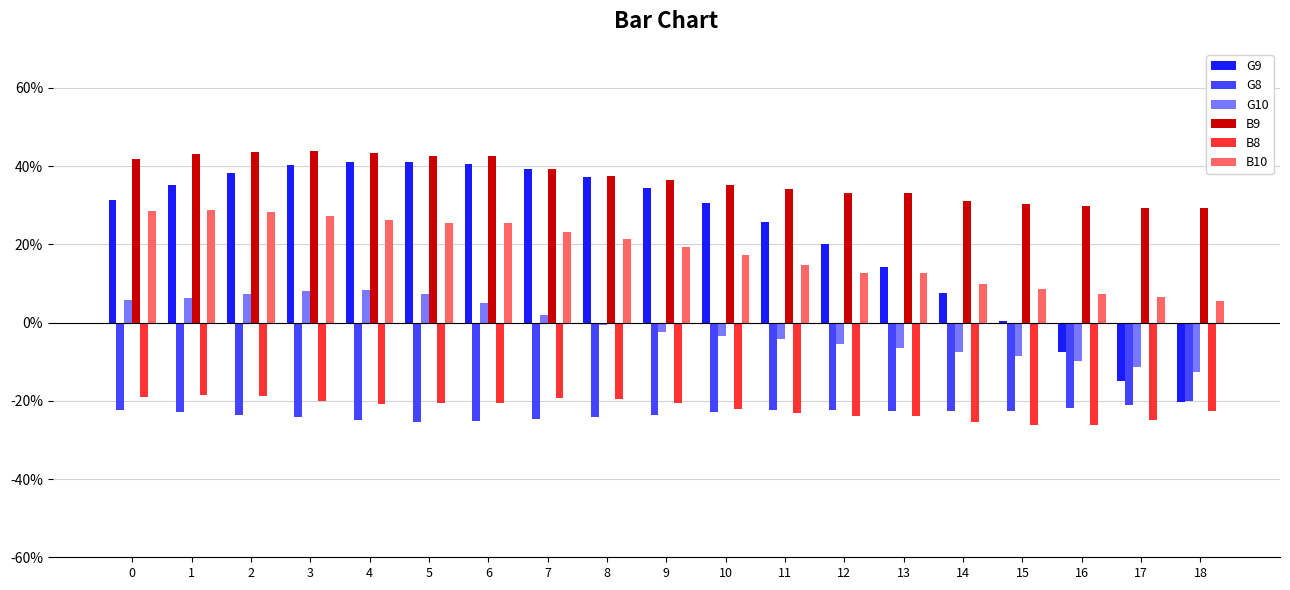

Reading right to left, extract all data points from this chart.

G9: -0.2	-0.1	-0.1	0.0	0.1	0.1	0.2	0.3	0.3	0.3	0.4	0.4	0.4	0.4	0.4	0.4	0.4	0.4	0.3
G8: -0.2	-0.2	-0.2	-0.2	-0.2	-0.2	-0.2	-0.2	-0.2	-0.2	-0.2	-0.2	-0.3	-0.3	-0.2	-0.2	-0.2	-0.2	-0.2
G10: -0.1	-0.1	-0.1	-0.1	-0.1	-0.1	-0.1	-0.0	-0.0	-0.0	-0.0	0.0	0.1	0.1	0.1	0.1	0.1	0.1	0.1
B9: 0.3	0.3	0.3	0.3	0.3	0.3	0.3	0.3	0.4	0.4	0.4	0.4	0.4	0.4	0.4	0.4	0.4	0.4	0.4
B8: -0.2	-0.2	-0.3	-0.3	-0.3	-0.2	-0.2	-0.2	-0.2	-0.2	-0.2	-0.2	-0.2	-0.2	-0.2	-0.2	-0.2	-0.2	-0.2
B10: 0.1	0.1	0.1	0.1	0.1	0.1	0.1	0.1	0.2	0.2	0.2	0.2	0.3	0.3	0.3	0.3	0.3	0.3	0.3